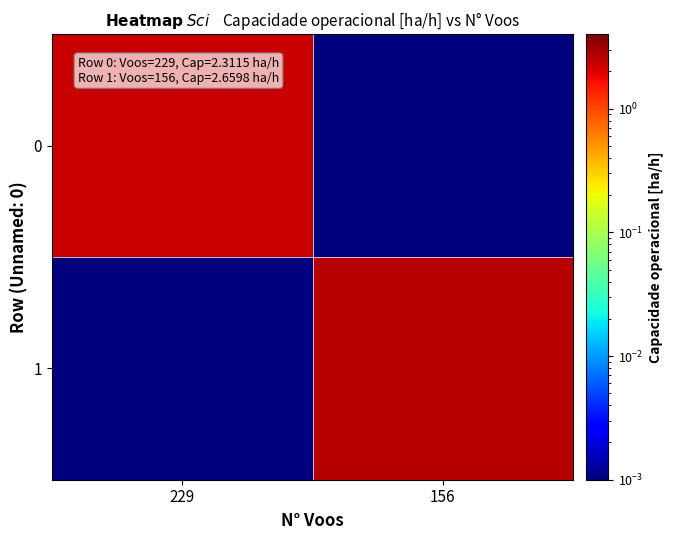

List the series in order of their overall mean, highest first.

1, 0